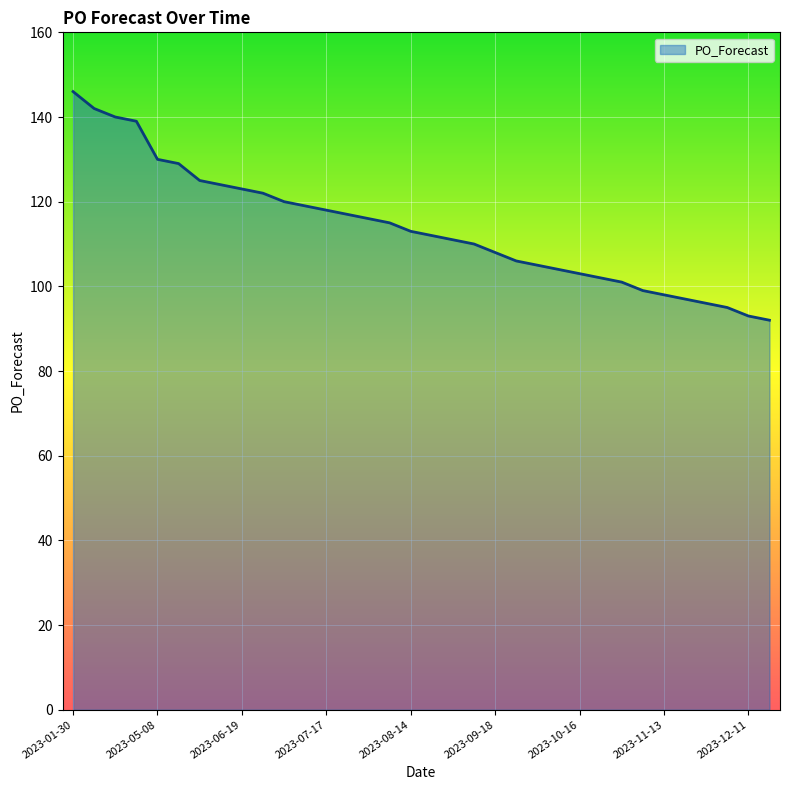

How many lines are shown in the chart?

1